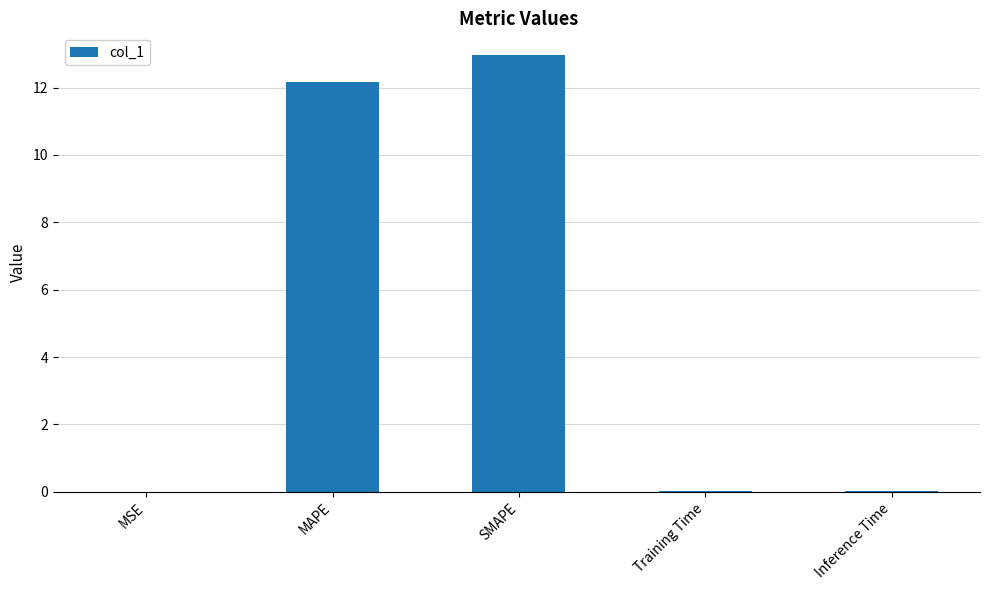

What is the greatest value displayed?

13.0